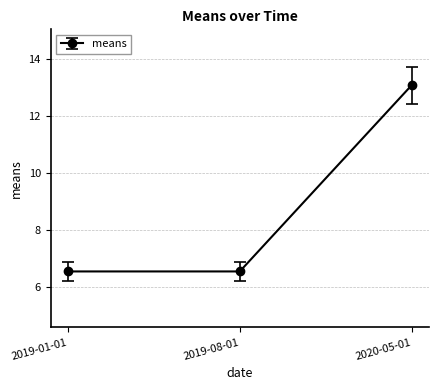

What is the greatest value displayed?

13.1